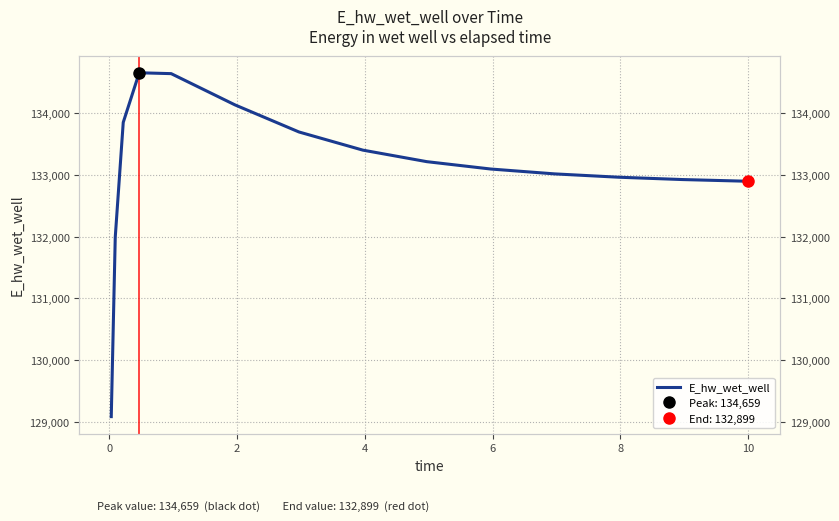

Reading left to right, list all the values displayed in this chart.

129081.8	131991.8	133854.2	134659.0	134645.0	134137.4	133698.7	133404.1	133217.3	133097.9	133019.0	132965.0	132927.1	132900.0	132899.3